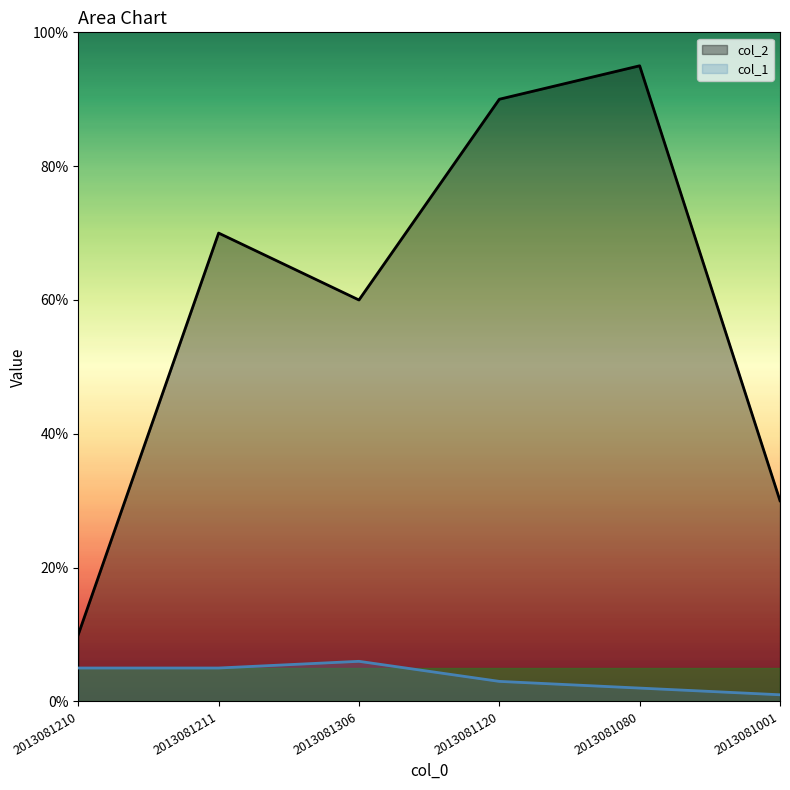

Is it true that col_1 equals 6 at 2013081306?

True